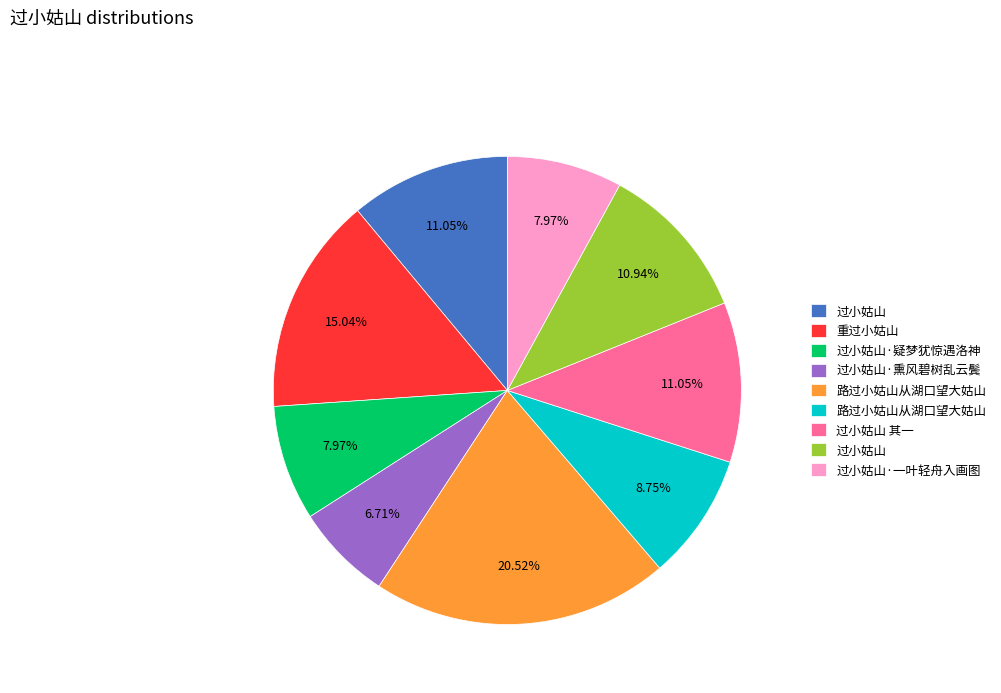

To the nearest percent, what is the average slice percentage?

11%